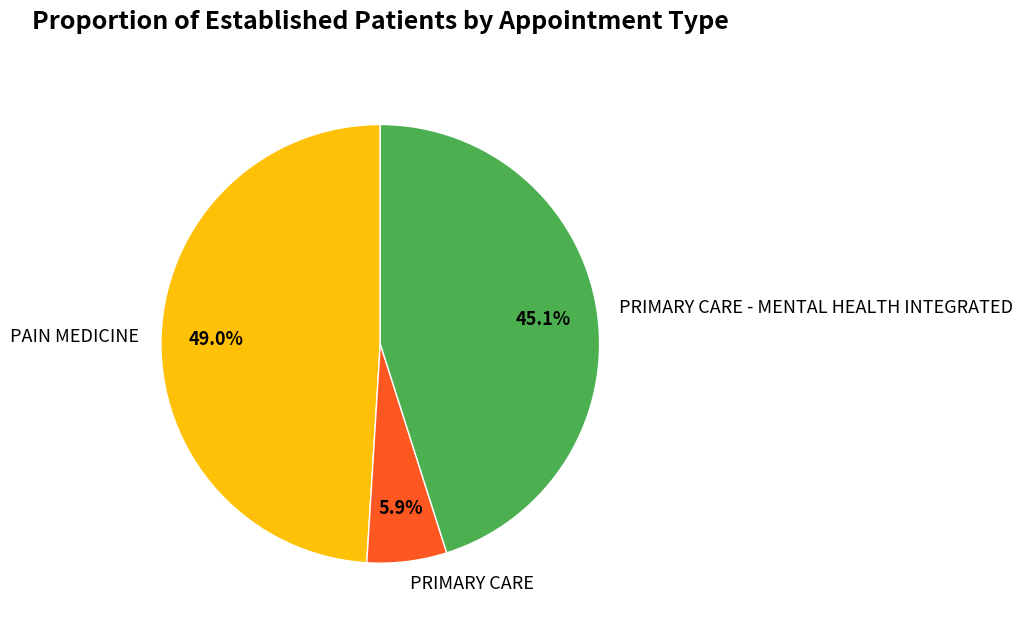

How many slices are in this pie chart?

3